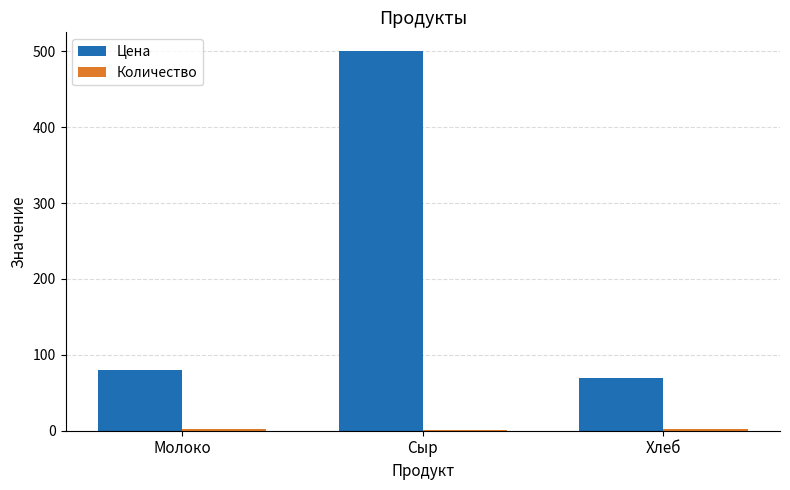

What is the greatest value displayed?

500